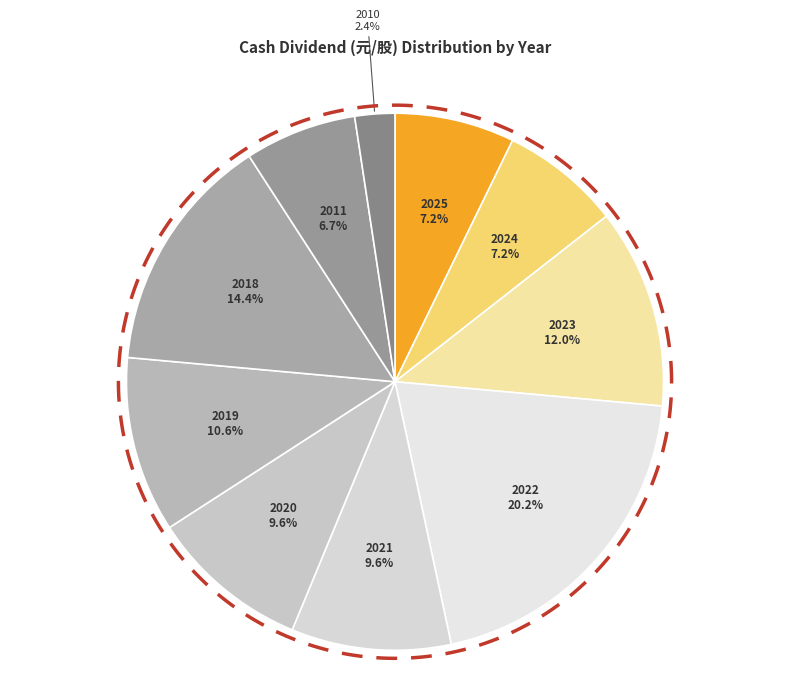

What percentage is the 2018 slice, to the nearest percent?

14%